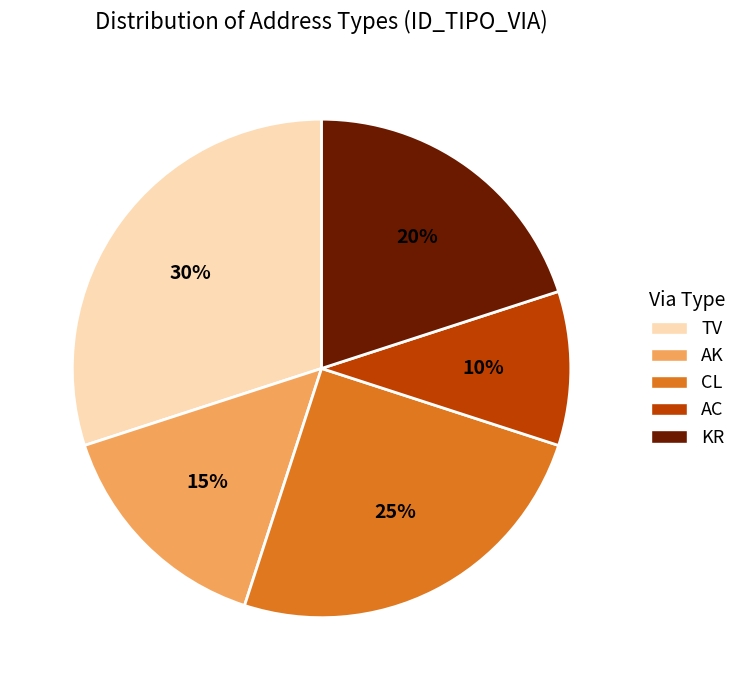

To the nearest percent, what is the average slice percentage?

20%